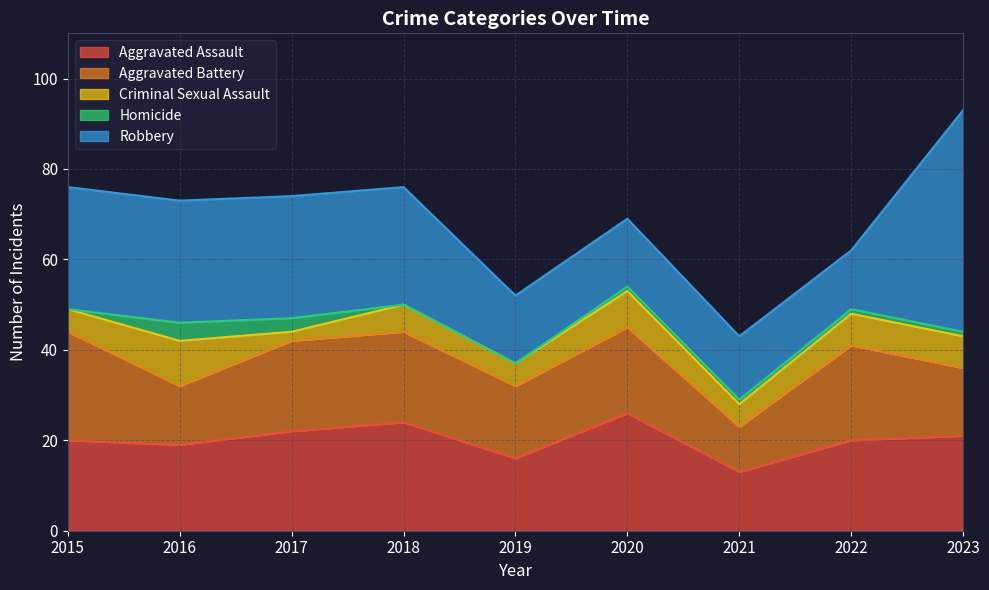

At which category is the sum across all series the highest?

2023